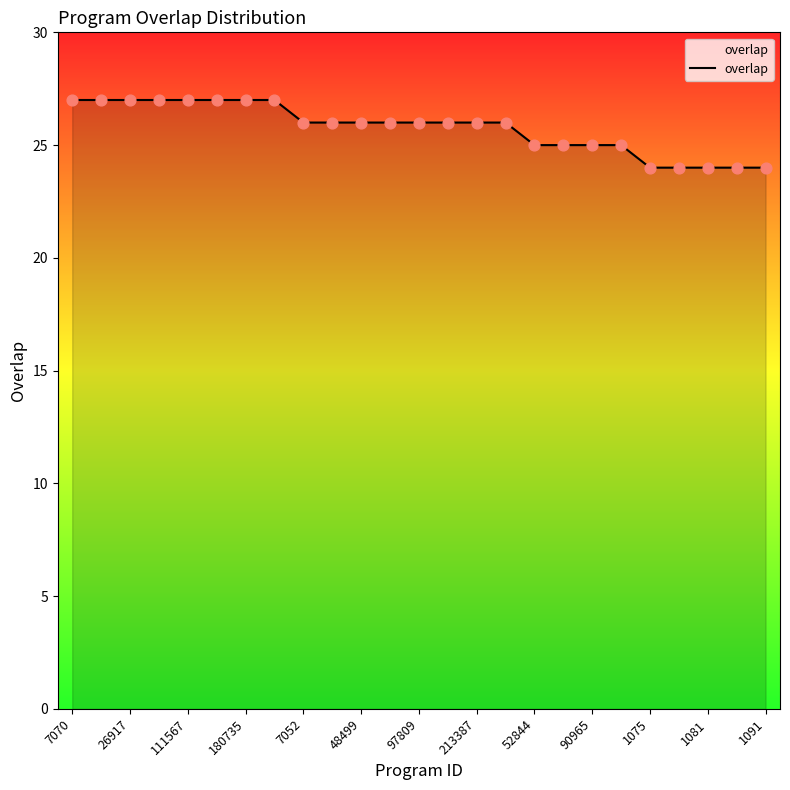

What is the difference between the maximum and minimum values?

3